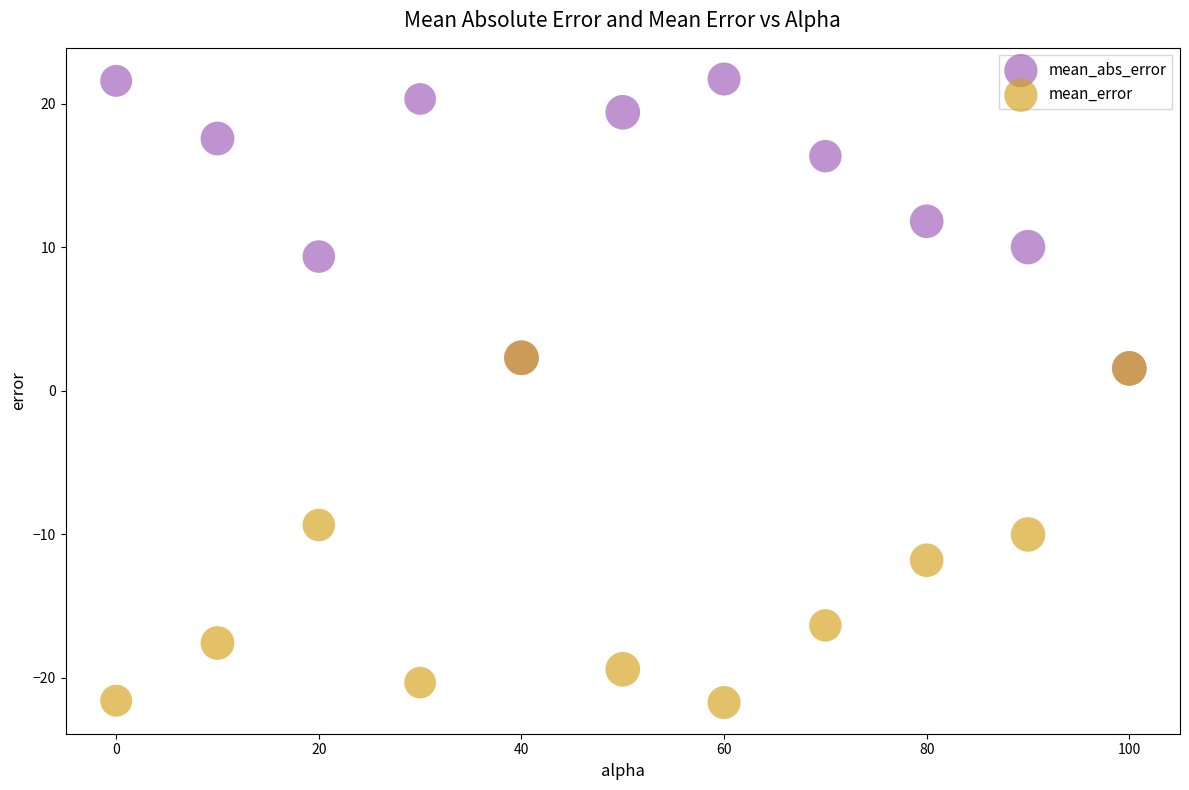

Which series contains the lowest Y value?

mean_error